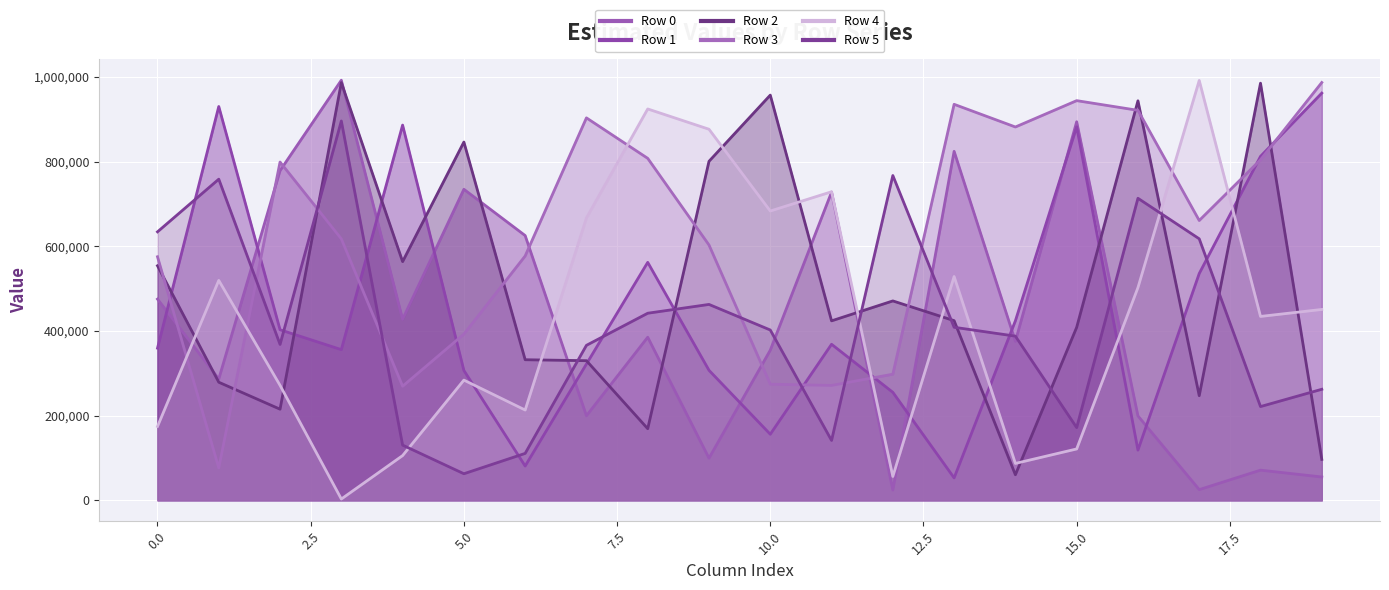

True or false: Row 5 line has a value of 110153 at 18.

False